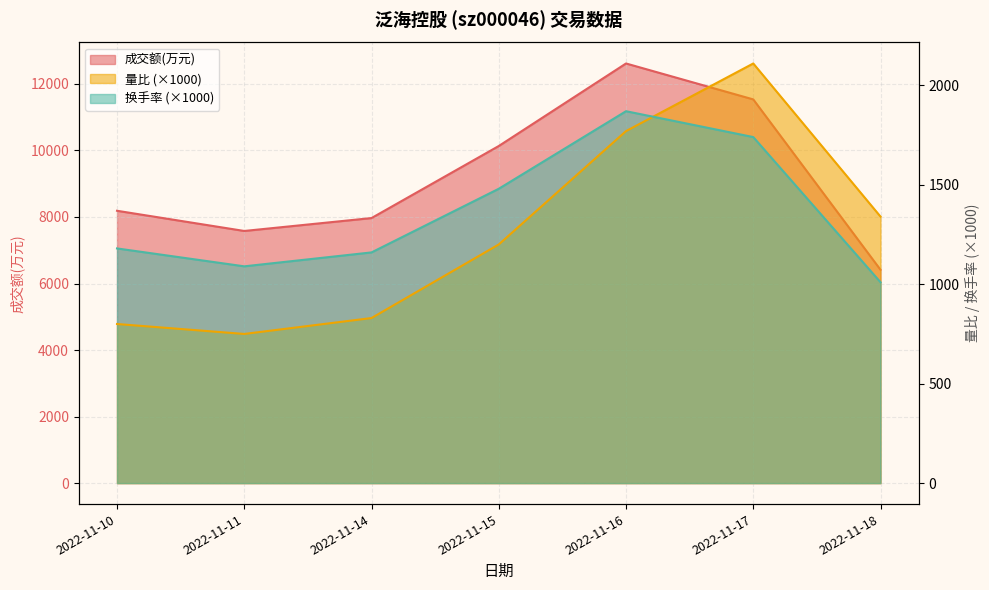

What is the sum of the 成交额(万元) values at 2022-11-14 and 2022-11-10?

16155